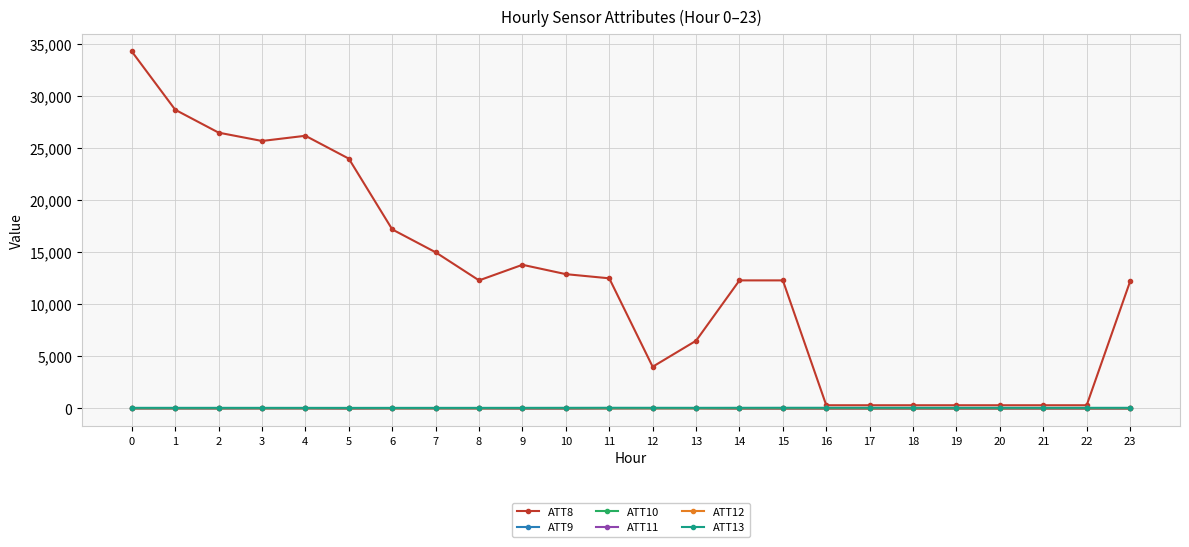

Rank the series at 20 from highest to lowest value.

ATT8, ATT13, ATT12, ATT9, ATT10, ATT11